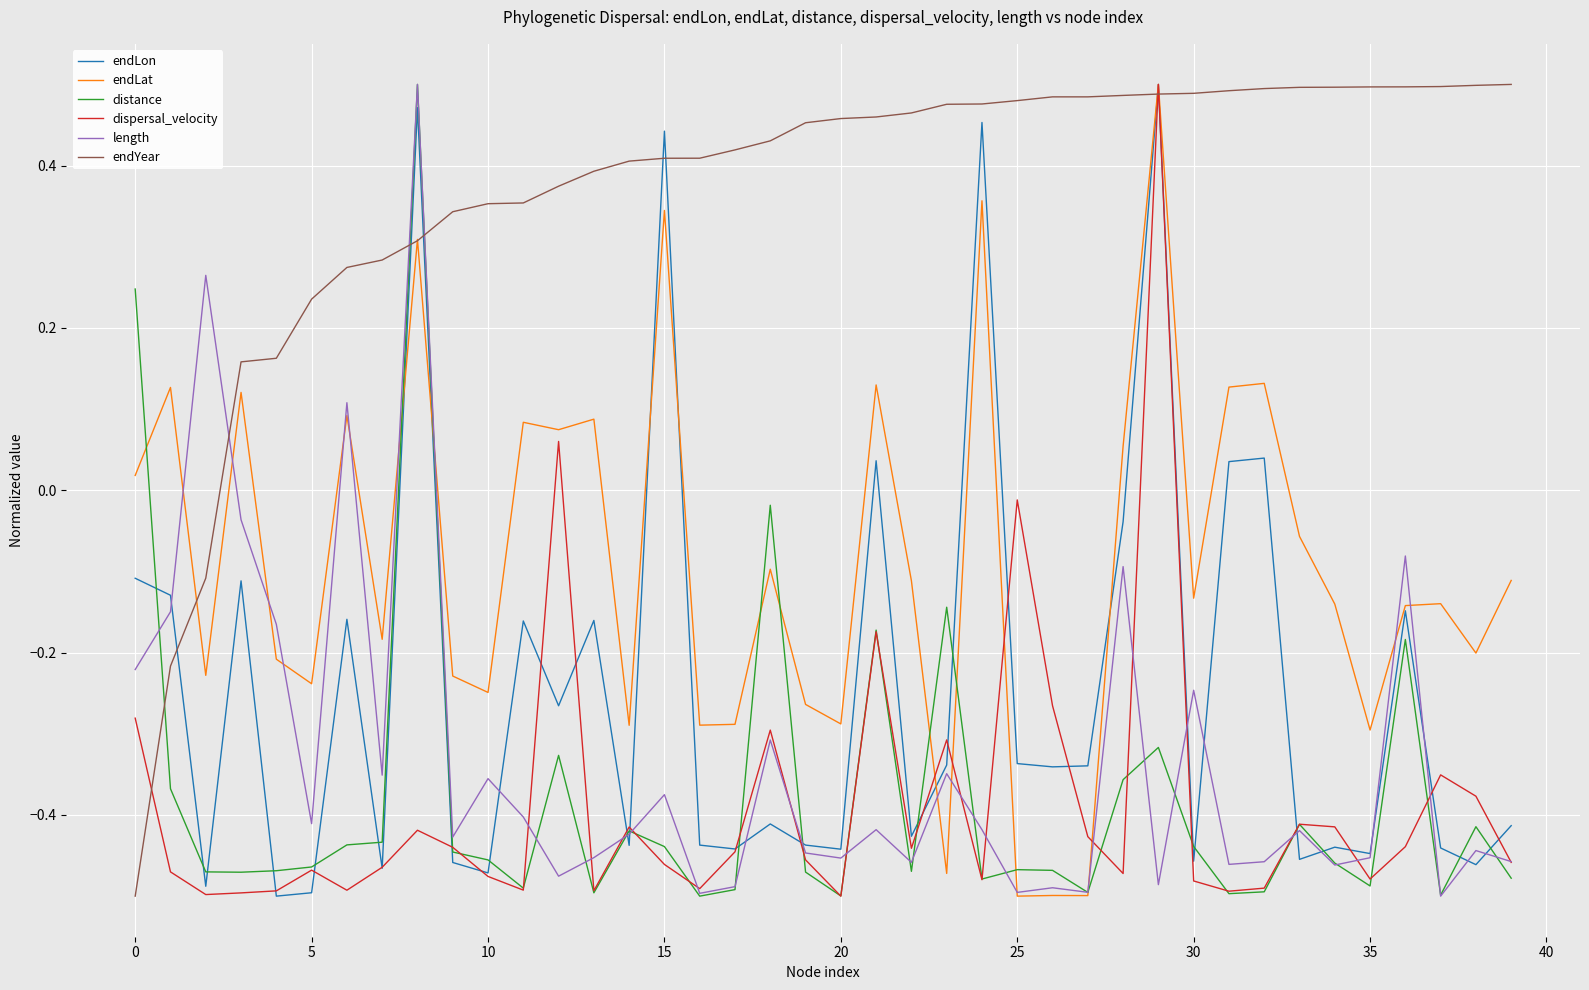

True or false: endLat and length cross at least once.

True